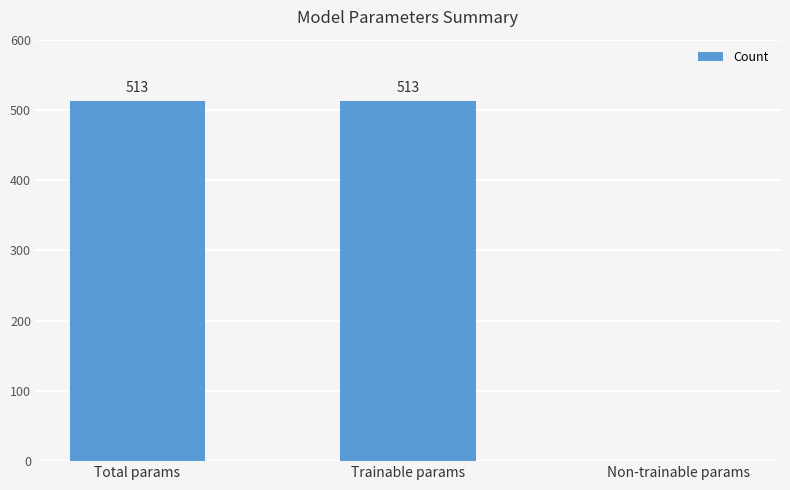

How many values are above zero?

2